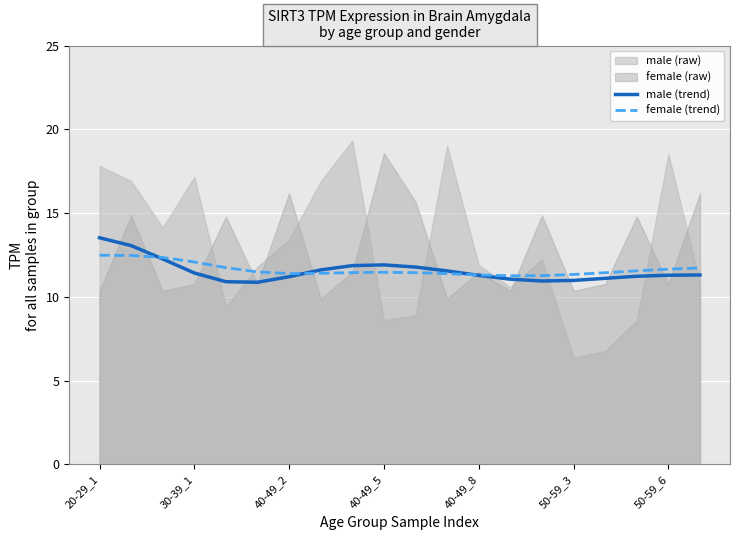

How many categories are shown in the chart?

20